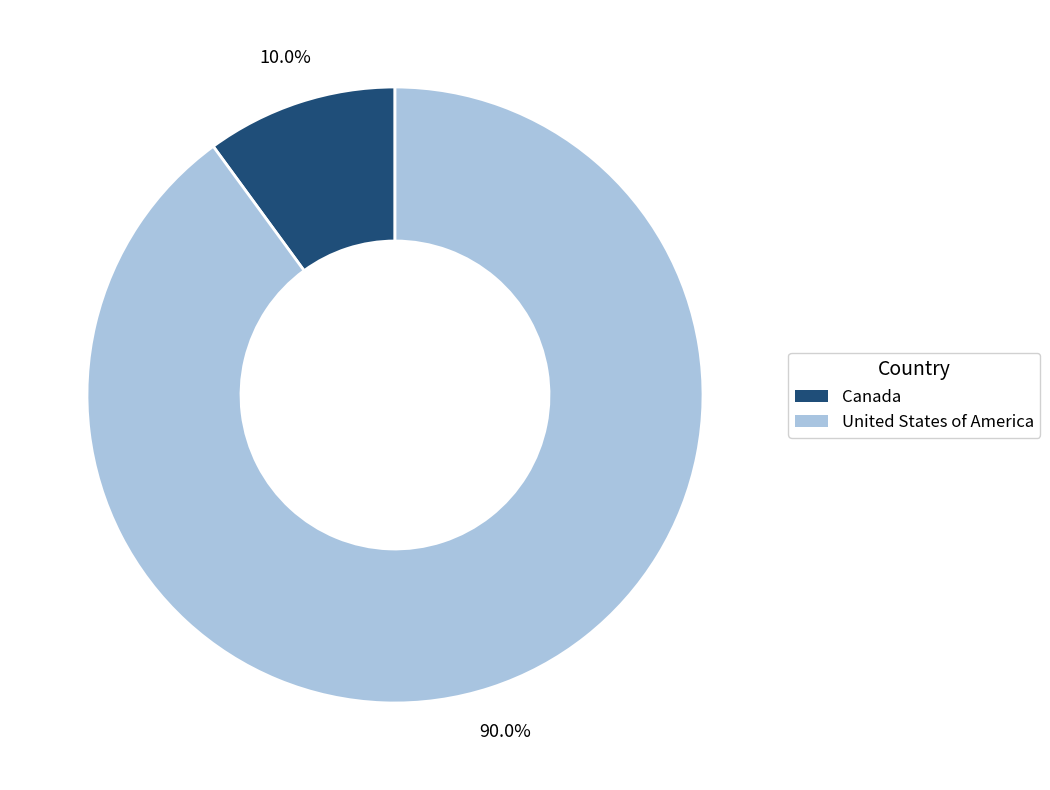

What percentage is the Canada slice, to the nearest percent?

10%